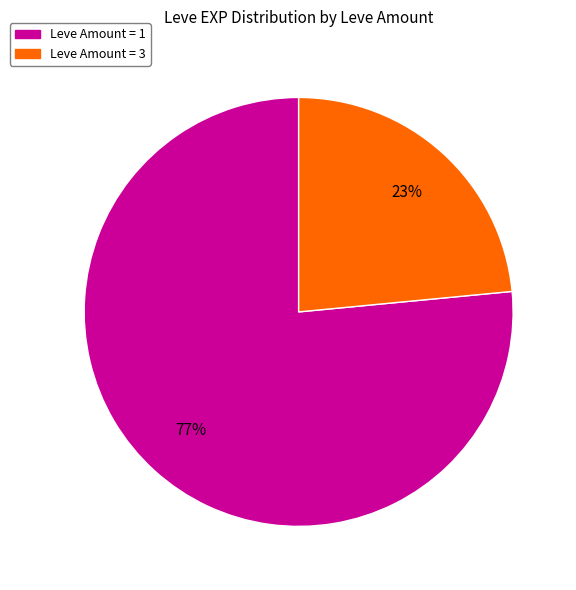

How many slices are in this pie chart?

2